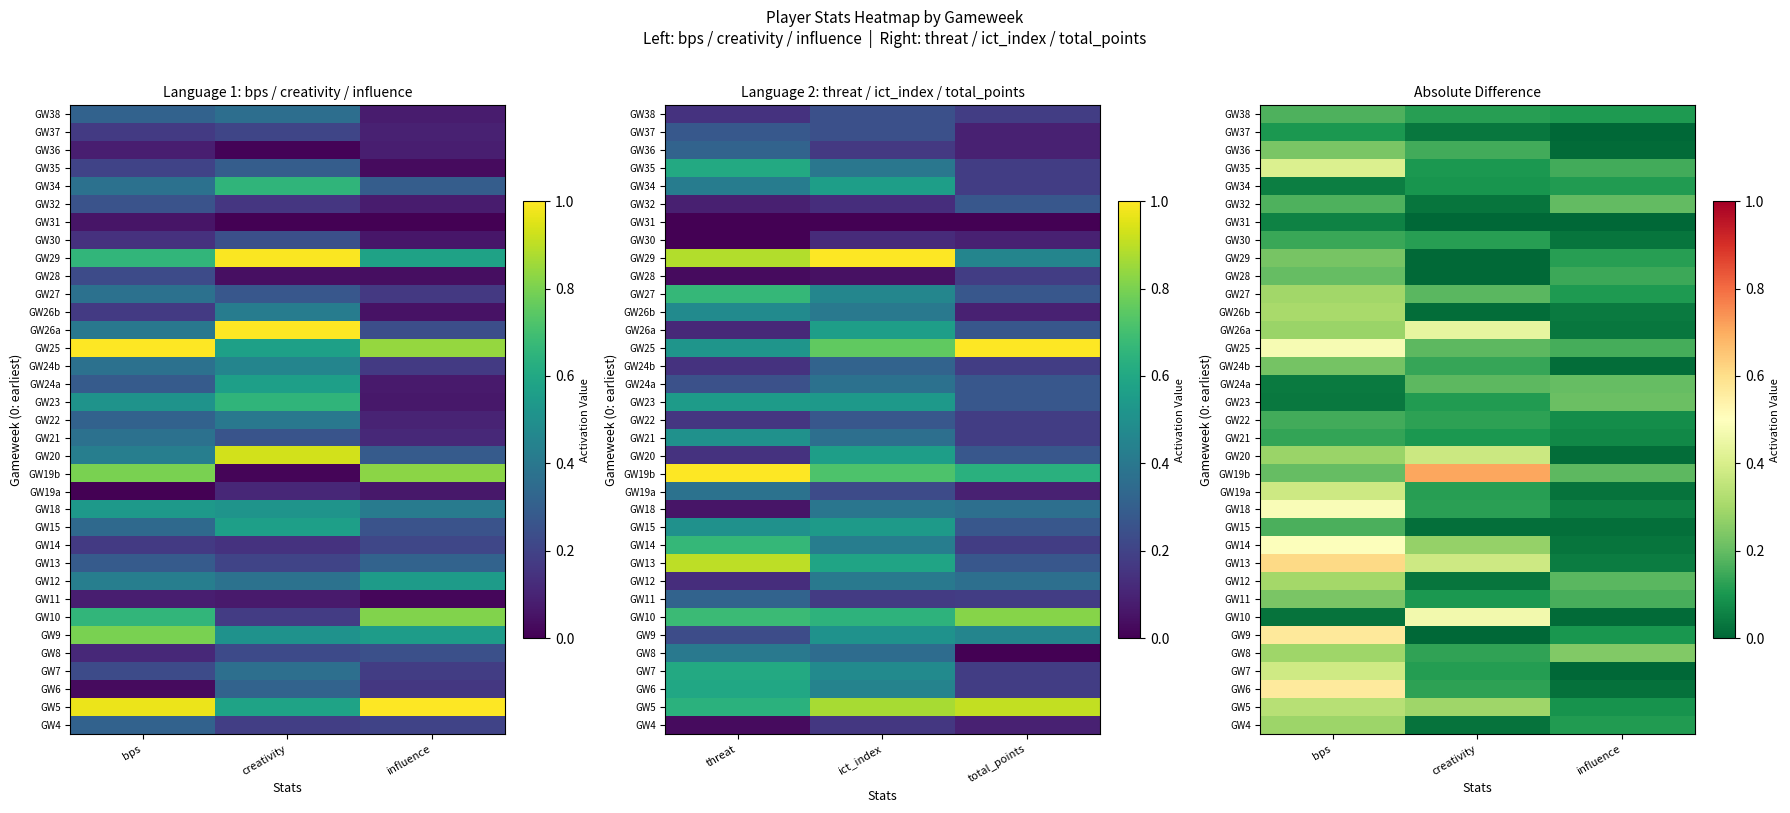

What is the approximate value of GW36 at creativity?

0.2